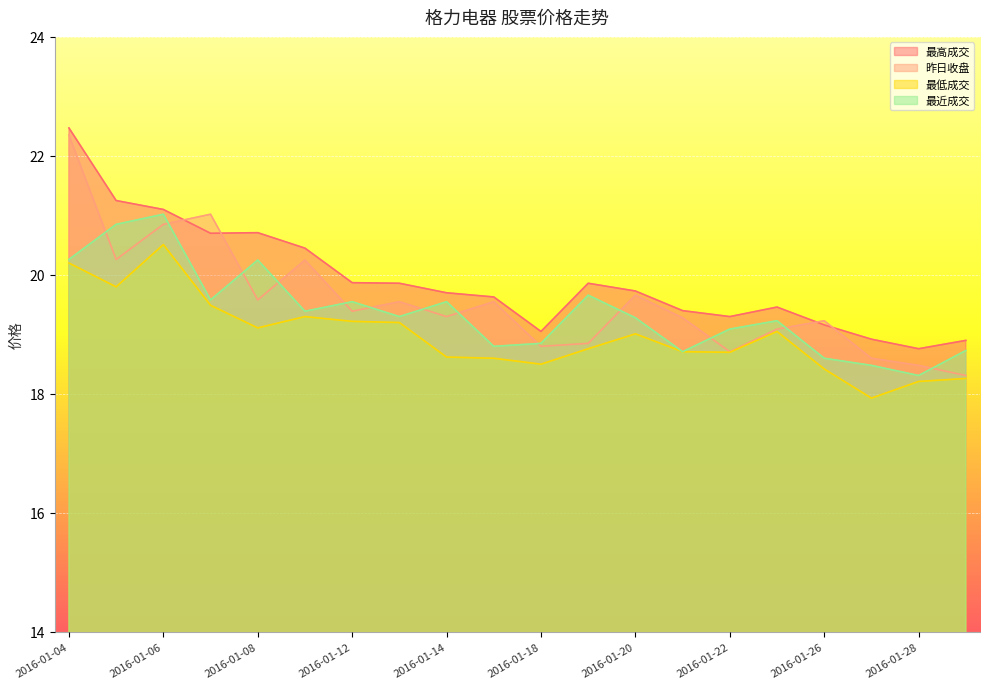

Reading right to left, list all the values displayed in this chart.

最高成交: 2016-01-29=18.9	2016-01-28=18.8	2016-01-27=18.9	2016-01-26=19.2	2016-01-25=19.5	2016-01-22=19.3	2016-01-21=19.4	2016-01-20=19.7	2016-01-19=19.9	2016-01-18=19.1	2016-01-15=19.6	2016-01-14=19.7	2016-01-13=19.9	2016-01-12=19.9	2016-01-11=20.4	2016-01-08=20.7	2016-01-07=20.7	2016-01-06=21.1	2016-01-05=21.2	2016-01-04=22.5
昨日收盘: 2016-01-29=18.3	2016-01-28=18.5	2016-01-27=18.6	2016-01-26=19.2	2016-01-25=19.1	2016-01-22=18.7	2016-01-21=19.3	2016-01-20=19.7	2016-01-19=18.9	2016-01-18=18.8	2016-01-15=19.6	2016-01-14=19.3	2016-01-13=19.6	2016-01-12=19.4	2016-01-11=20.2	2016-01-08=19.6	2016-01-07=21.0	2016-01-06=20.9	2016-01-05=20.3	2016-01-04=22.4
最低成交: 2016-01-29=18.3	2016-01-28=18.2	2016-01-27=17.9	2016-01-26=18.4	2016-01-25=19.1	2016-01-22=18.7	2016-01-21=18.7	2016-01-20=19.0	2016-01-19=18.8	2016-01-18=18.5	2016-01-15=18.6	2016-01-14=18.6	2016-01-13=19.2	2016-01-12=19.2	2016-01-11=19.3	2016-01-08=19.1	2016-01-07=19.5	2016-01-06=20.5	2016-01-05=19.8	2016-01-04=20.2
最近成交: 2016-01-29=18.7	2016-01-28=18.3	2016-01-27=18.5	2016-01-26=18.6	2016-01-25=19.2	2016-01-22=19.1	2016-01-21=18.7	2016-01-20=19.3	2016-01-19=19.7	2016-01-18=18.9	2016-01-15=18.8	2016-01-14=19.6	2016-01-13=19.3	2016-01-12=19.6	2016-01-11=19.4	2016-01-08=20.2	2016-01-07=19.6	2016-01-06=21.0	2016-01-05=20.9	2016-01-04=20.3